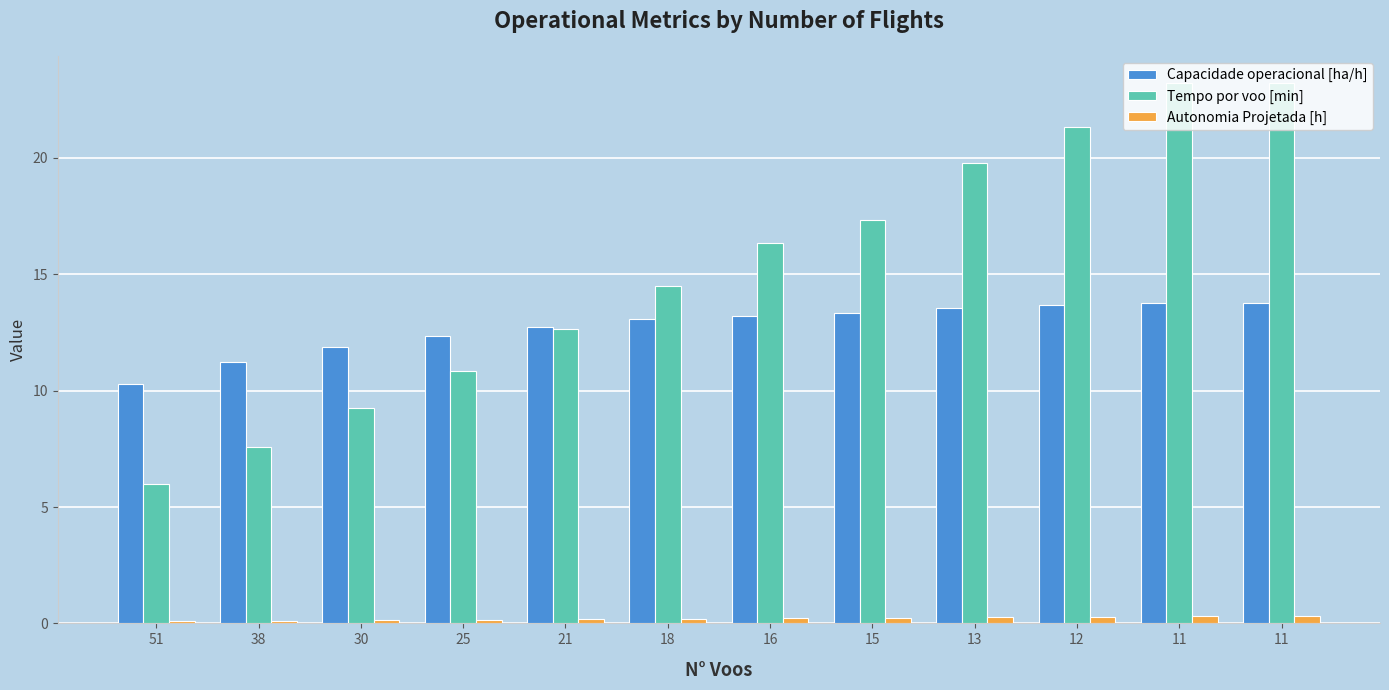

What is the difference between the highest and lowest values at 21?

12.6